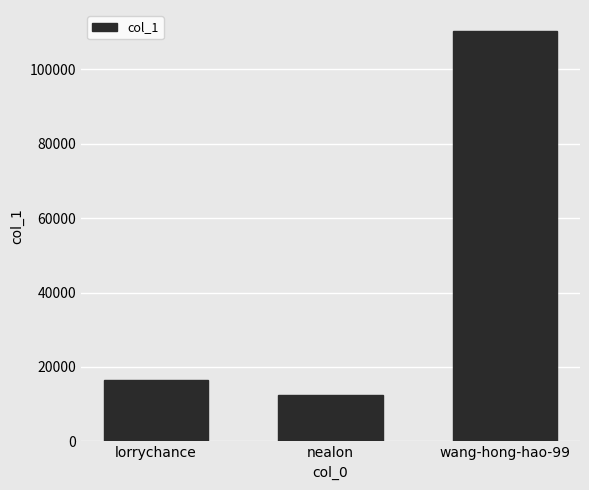

At which category does the chart reach its minimum across all series?

nealon